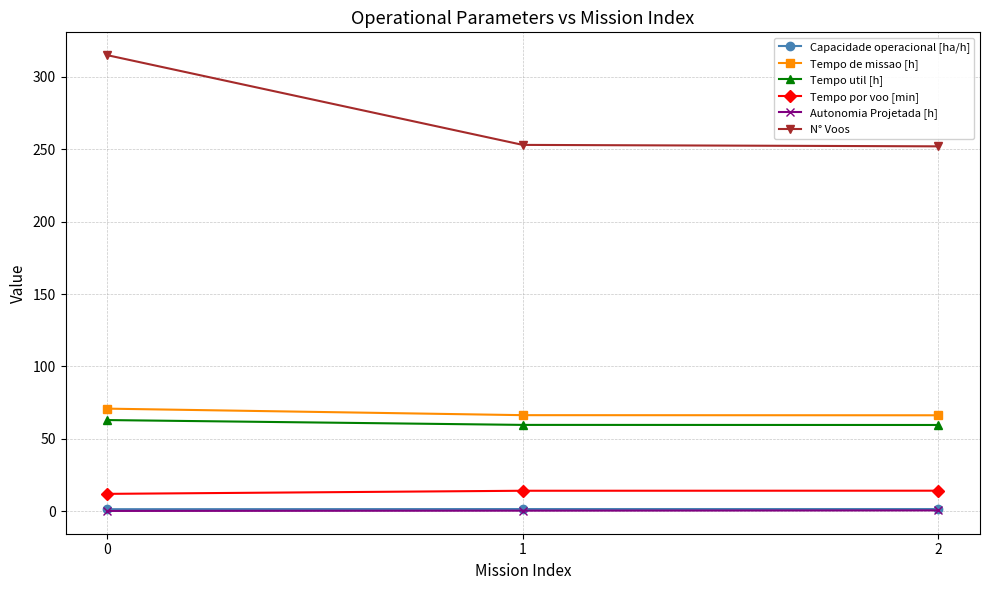

Which series changed the most between 0 and 1?

N° Voos